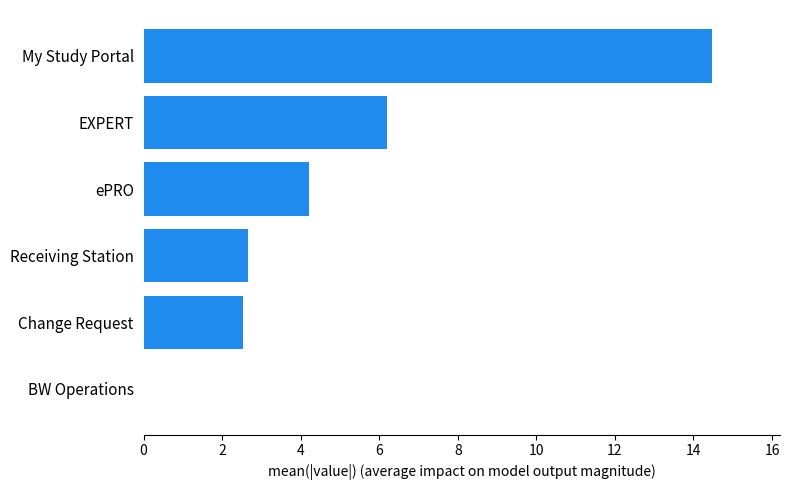

Is it true that the value at EXPERT is 6.2?

True